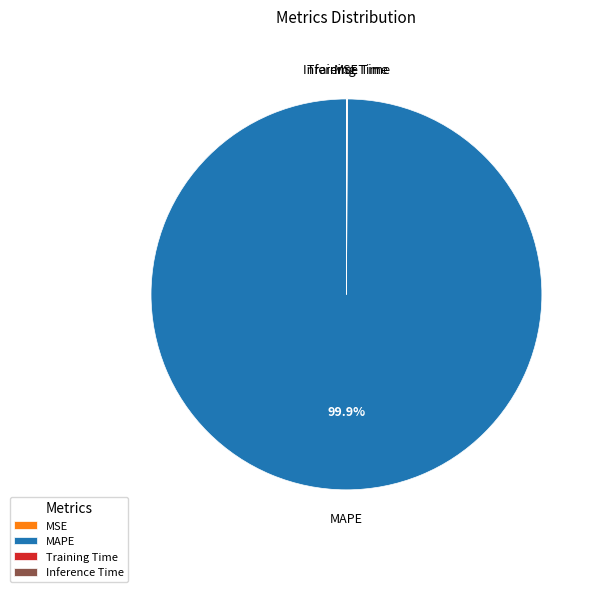

Does any single category account for the majority?

Yes